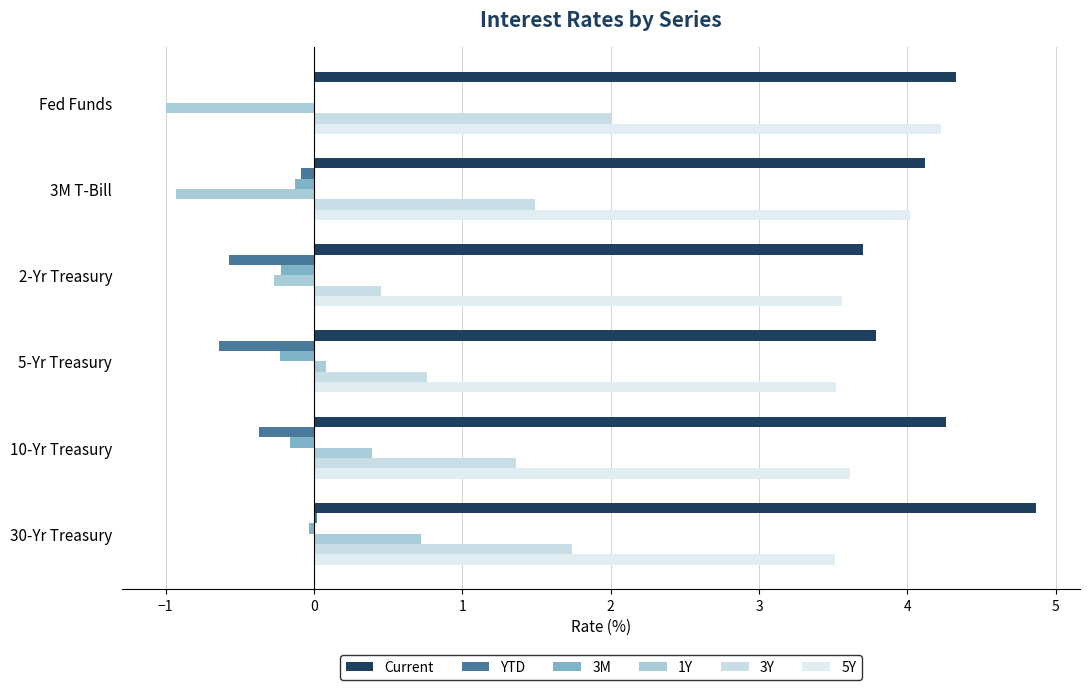

At which category is the sum across all series the highest?

30-Yr Treasury